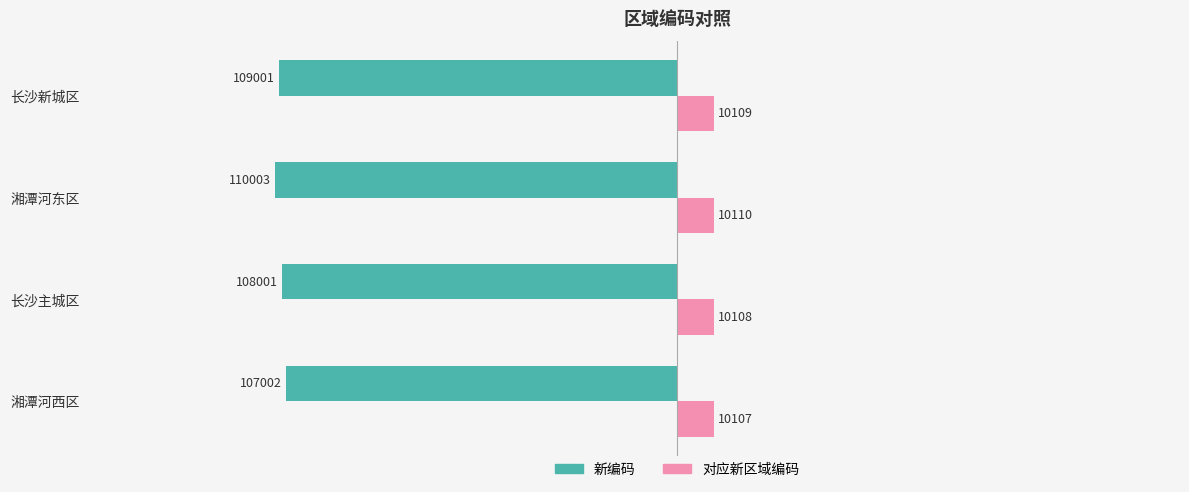

The 新编码 series shows -32562 at 长沙新城区. True or false?

False